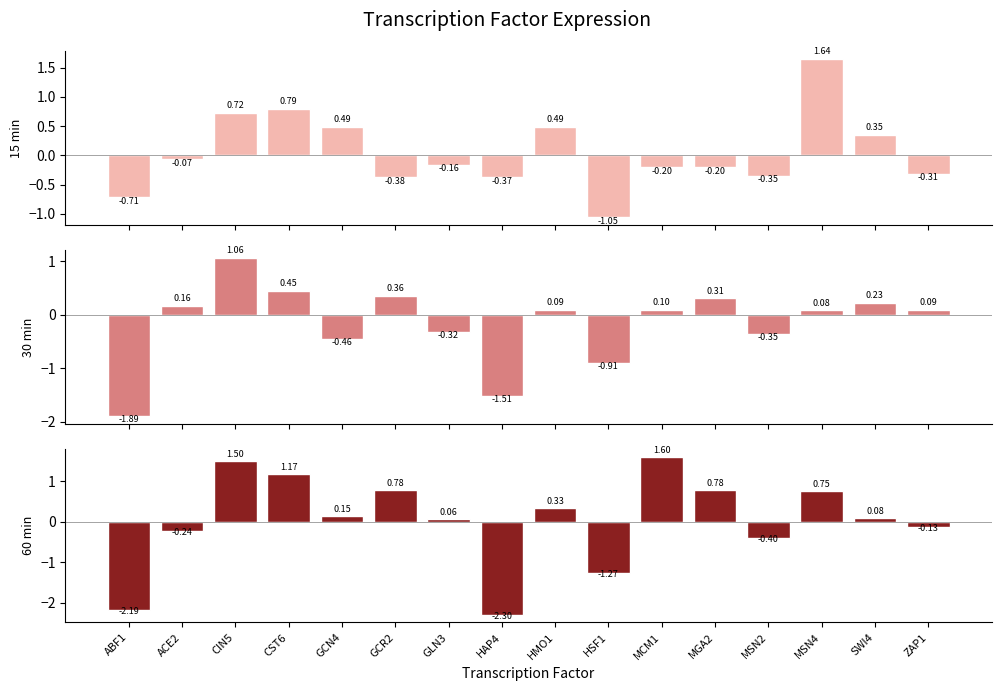

Is it true that 60 min equals -2.3 at HAP4?

True